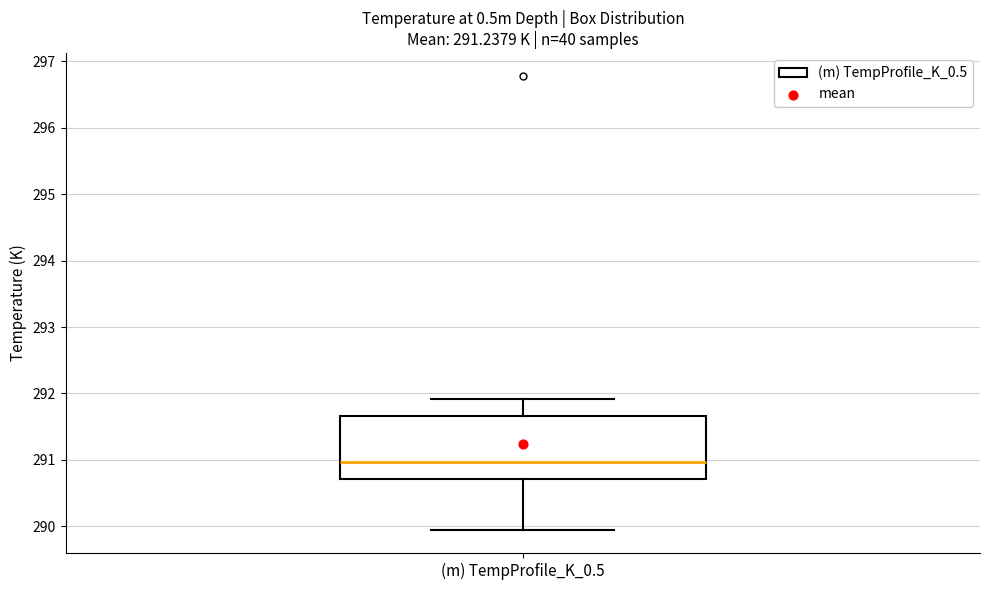

Read this box plot against the y-axis: the position of the median line, the range covered by the box, and the ends of both whiskers. The values are not printed on the chart, so give them approximately, as read against the axis.

median 291.0, box 290.7 to 291.7, whiskers 289.9 to 291.9